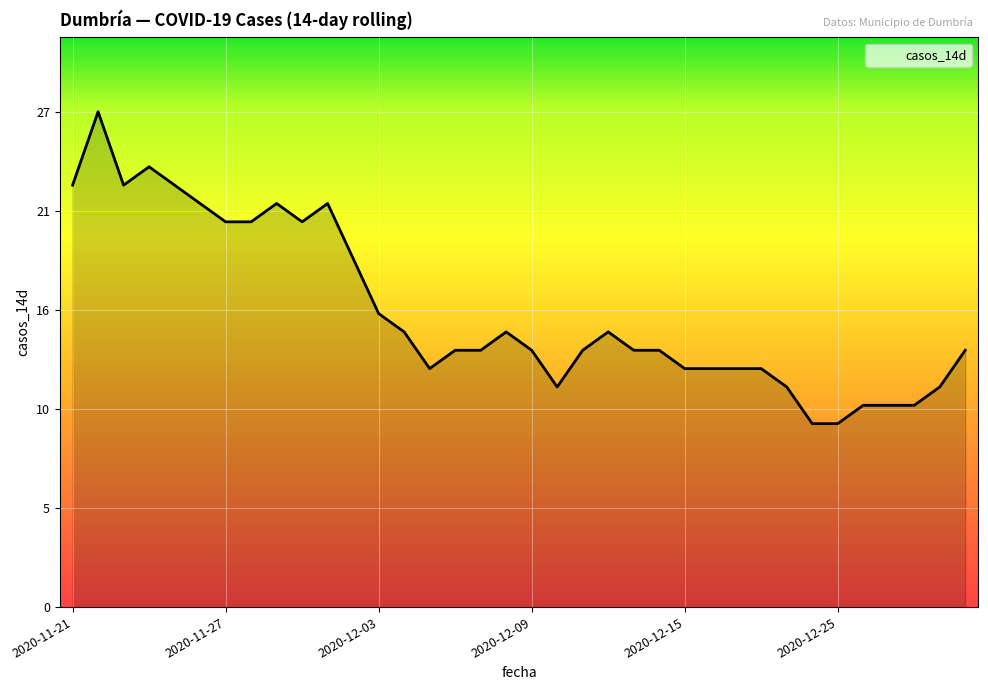

True or false: the data has more than 0 interior local peaks.

True